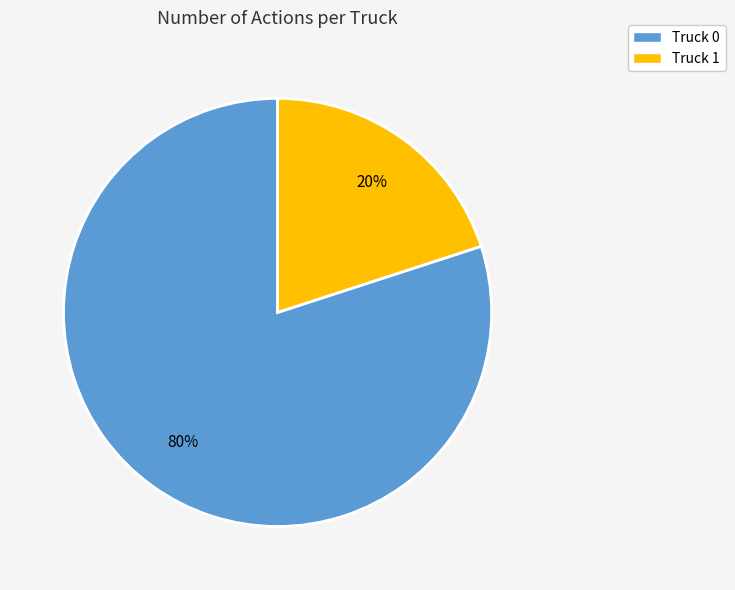

Which slice is the largest?

Truck 0